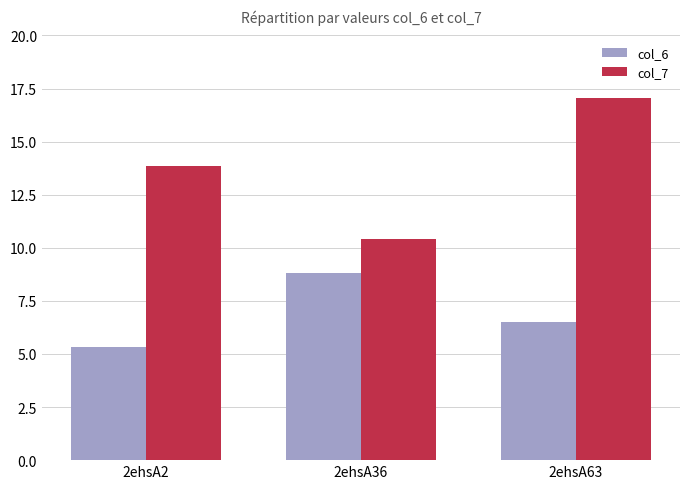

List the series in order of their overall mean, lowest first.

col_6, col_7